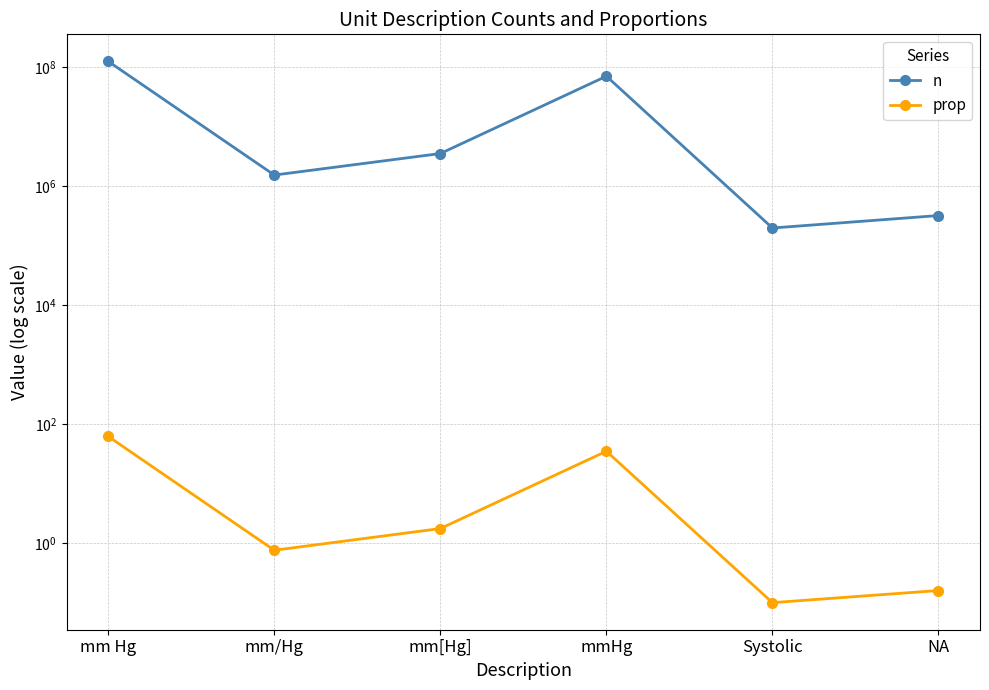

Reading left to right, list all the values displayed in this chart.

n: mm Hg=124843322.0	mm/Hg=1535545.0	mm[Hg]=3530255.0	mmHg=70398638.0	Systolic=197946.0	NA=320463.0
prop: mm Hg=62.1	mm/Hg=0.8	mm[Hg]=1.8	mmHg=35.0	Systolic=0.1	NA=0.2